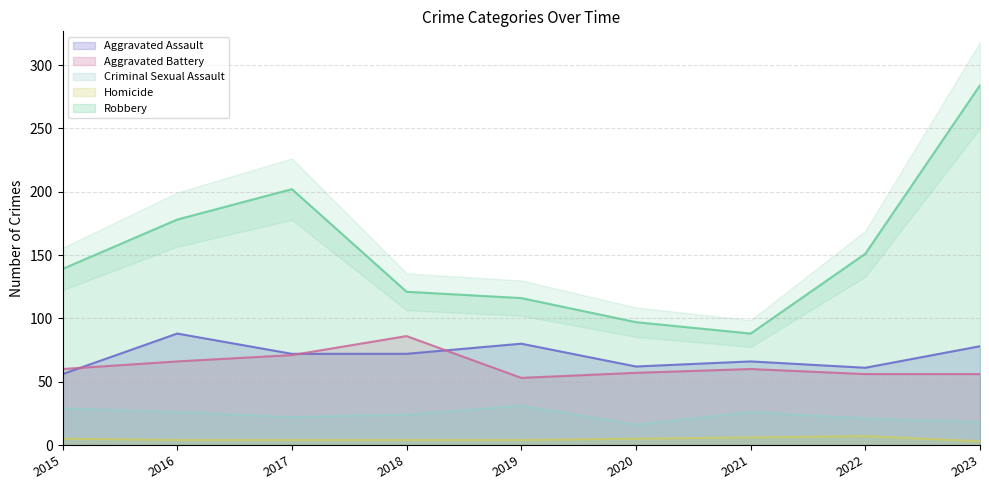

Which category has the lowest value across all series?

2023